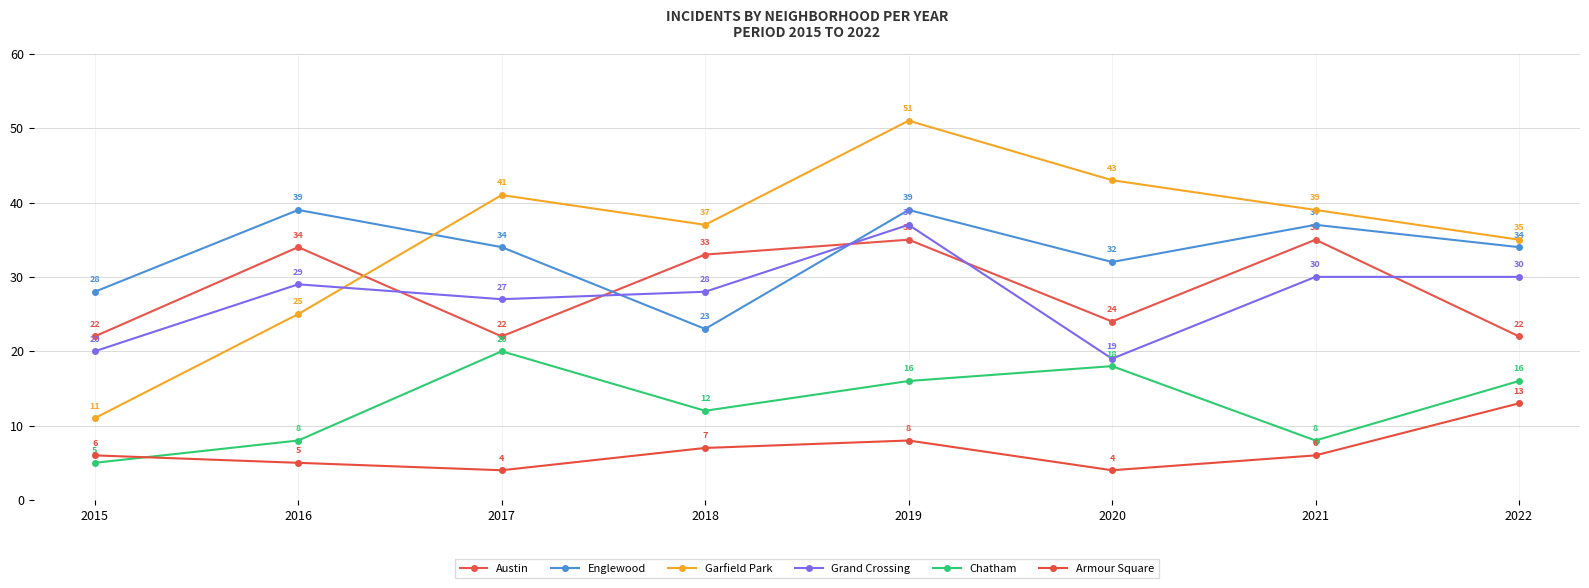

What are all the series names shown in the legend?

Austin, Englewood, Garfield Park, Grand Crossing, Chatham, Armour Square